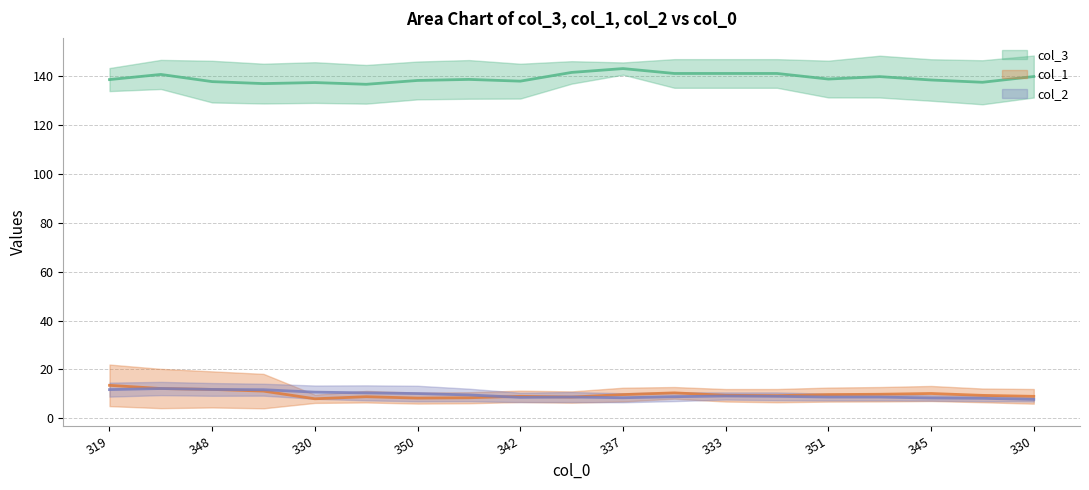

Which series has the widest spread of values?

col_3